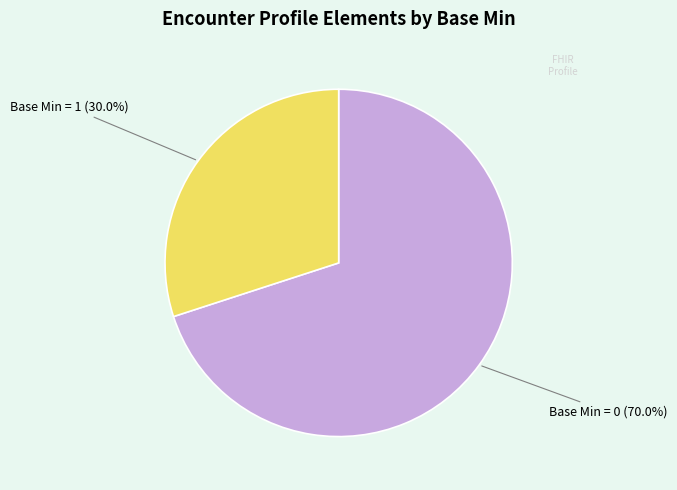

Is there any slice that represents more than half of the pie?

Yes